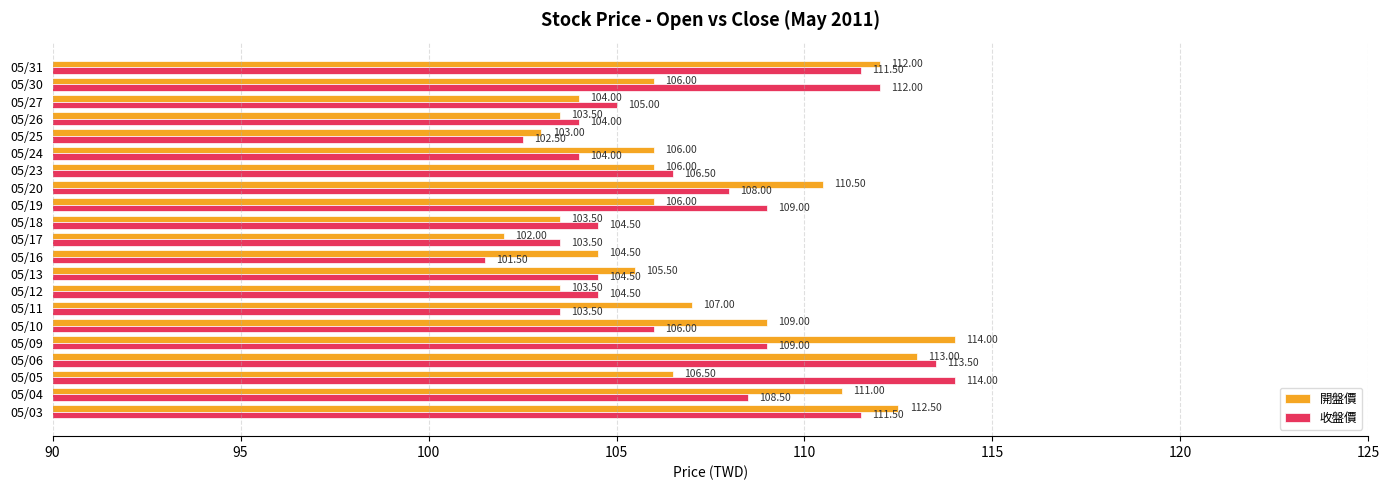

What is the difference between the maximum and second lowest values in the 收盤價 series?

11.5